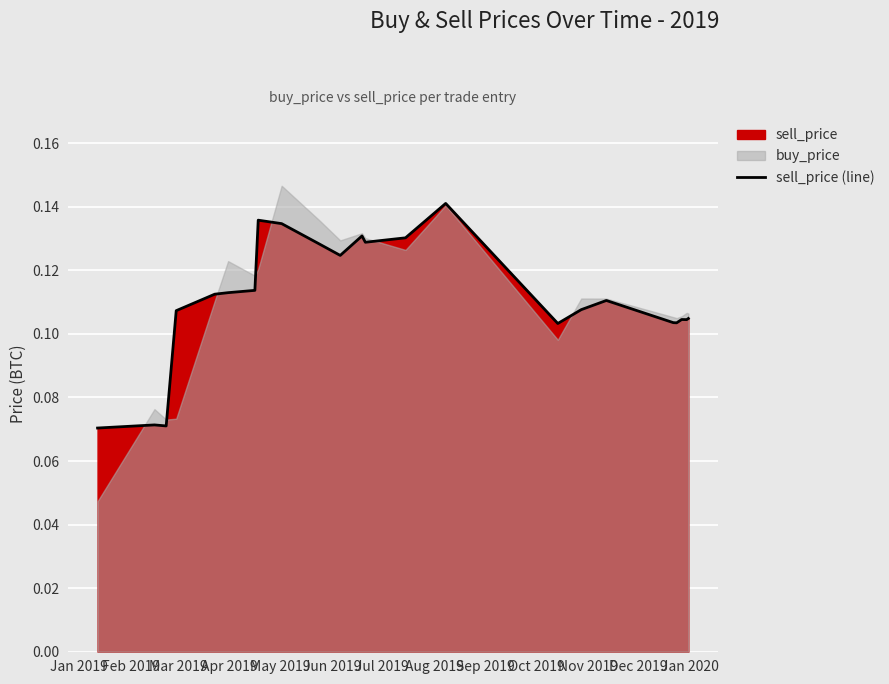

The chart shows a value of 0.0 at Sep 2019. True or false?

False